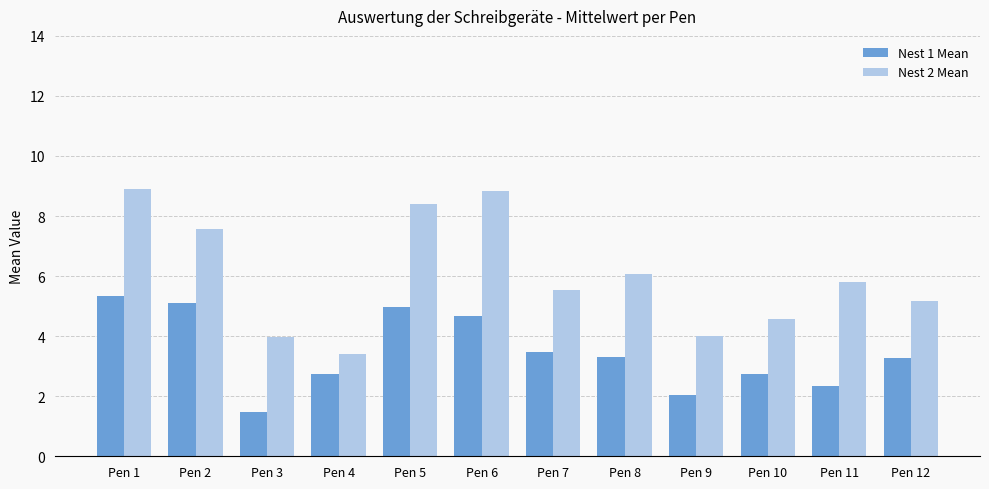

The value of Nest 1 Mean at Pen 12 is 3.3. True or false?

True